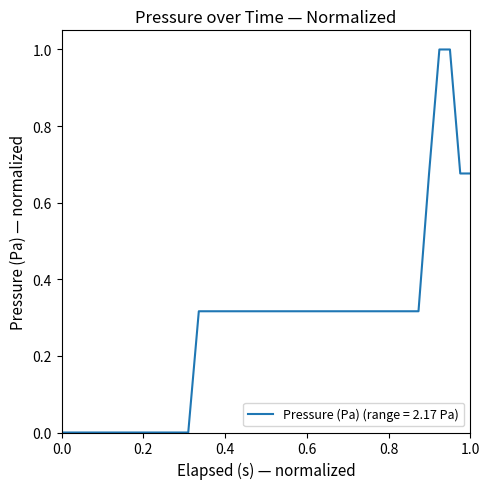

What is the greatest value displayed?

1.0